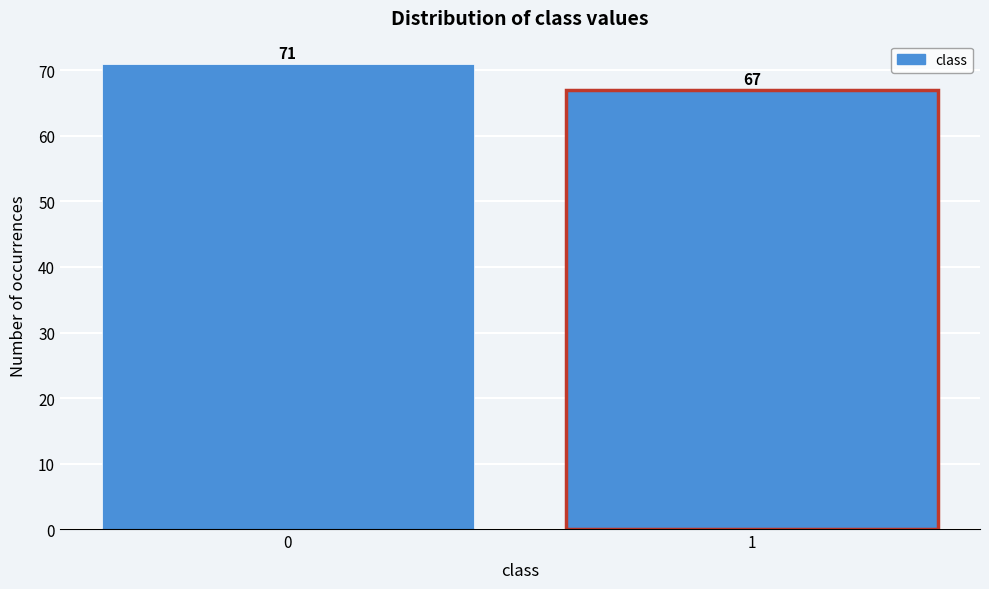

Reading left to right, transcribe all the data shown in this chart.

71	67